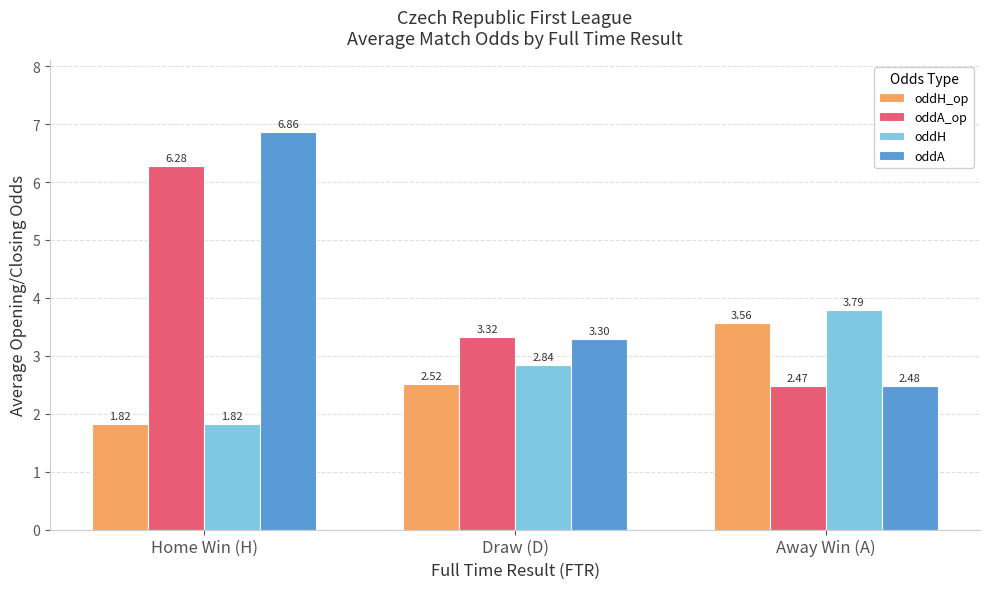

What is the approximate value of oddH at Away Win (A)?

3.8